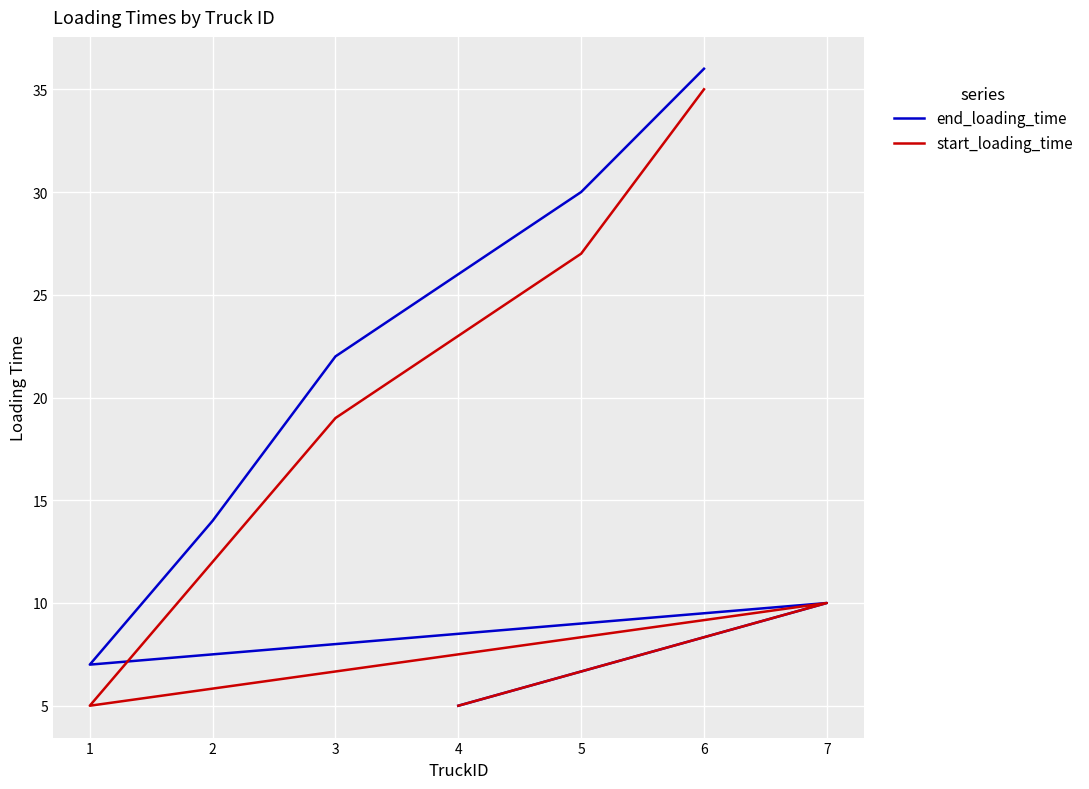

At which category is the sum across all series the highest?

6